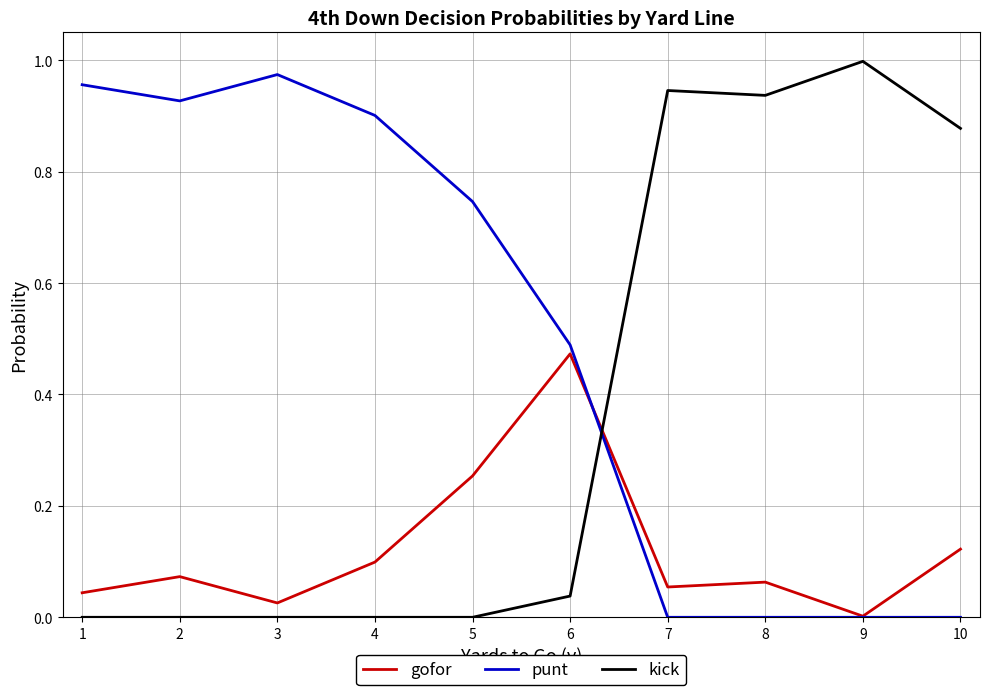

At how many categories does at least one series exceed 0?

10